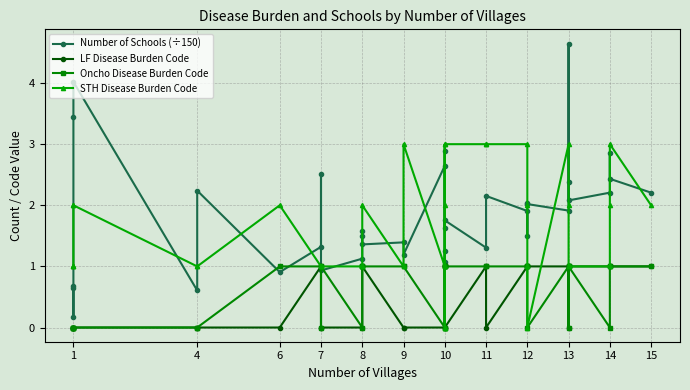

The value of LF Disease Burden Code at 12 is 0.3. True or false?

False